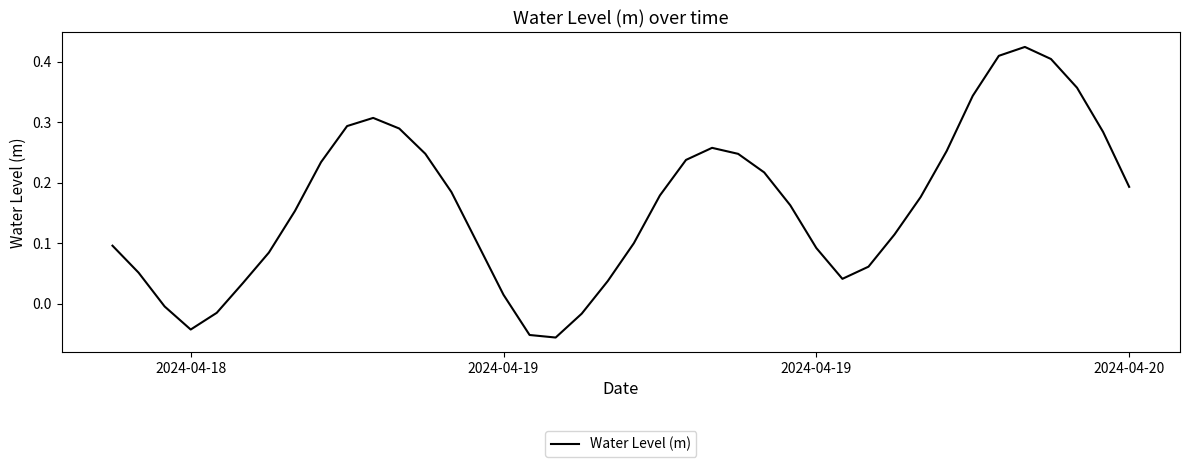

What is the difference between the maximum and minimum values?

0.5